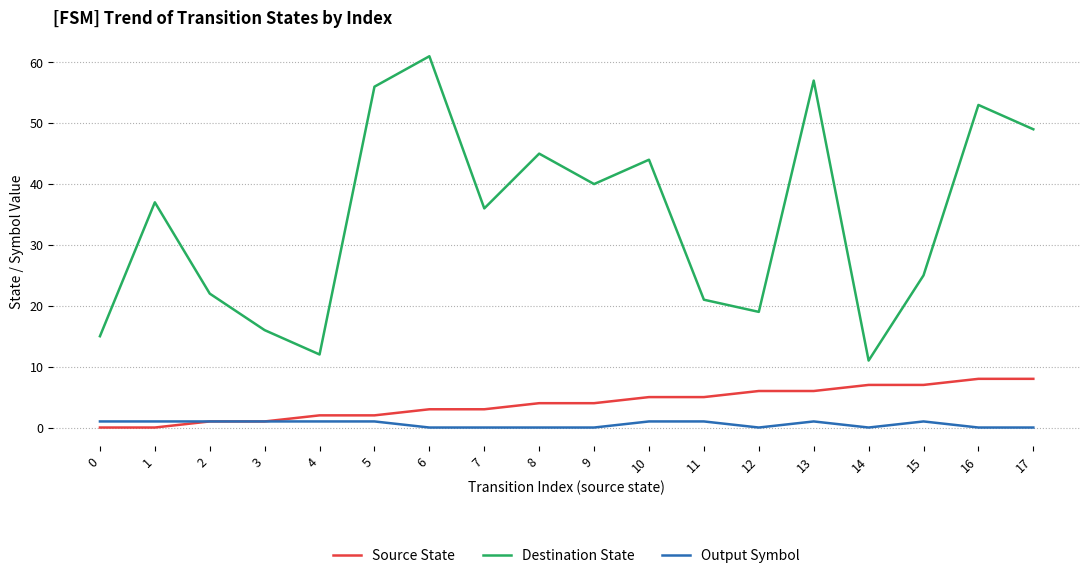

True or false: Output Symbol and Destination State intersect in this chart.

False